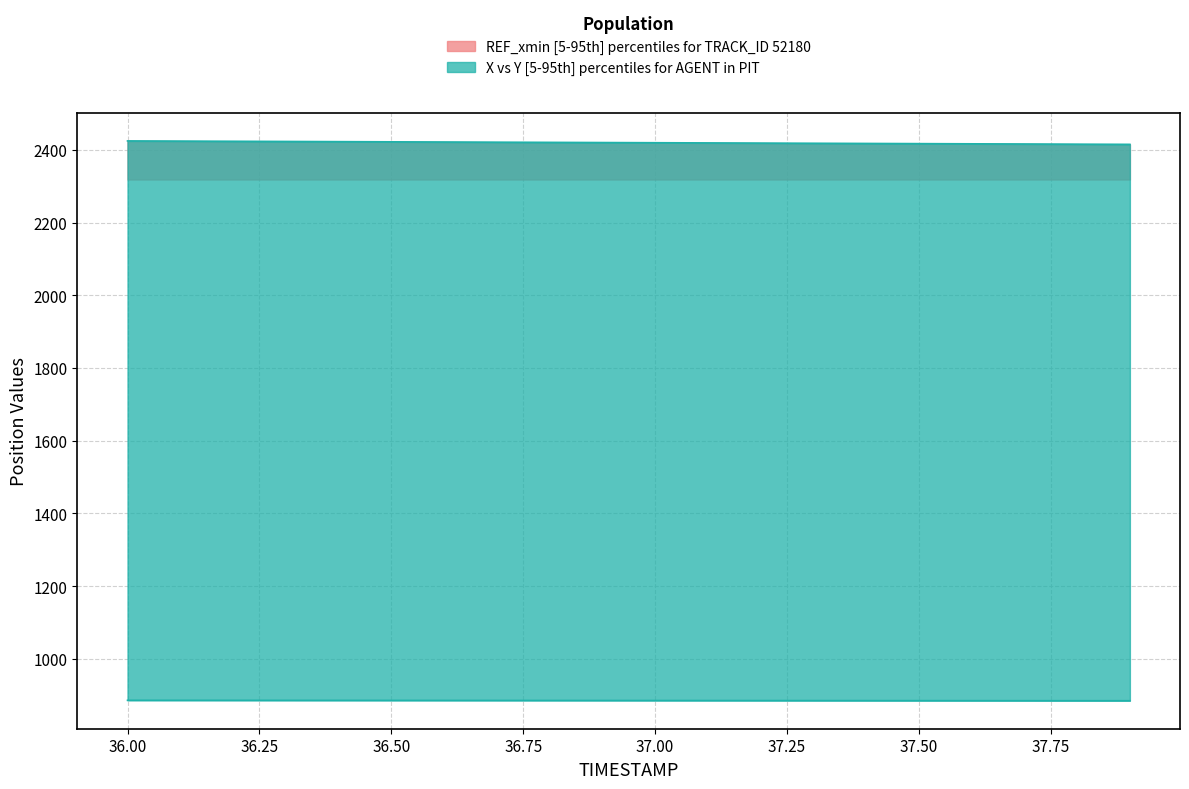

Which series has the widest spread of values?

X